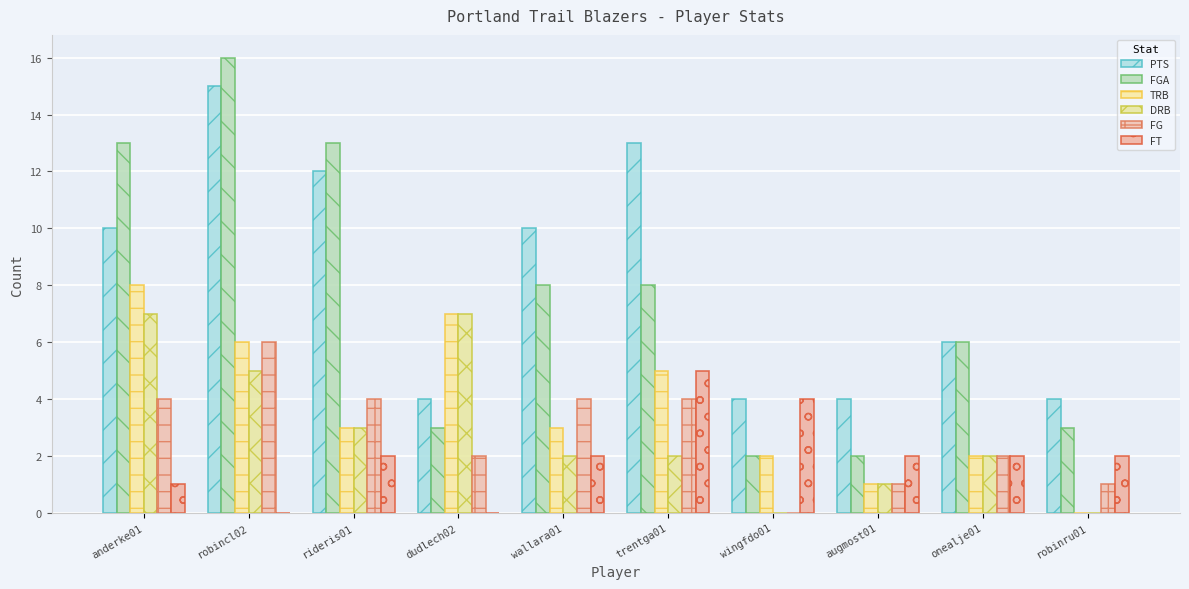

Are the bars horizontal?

No